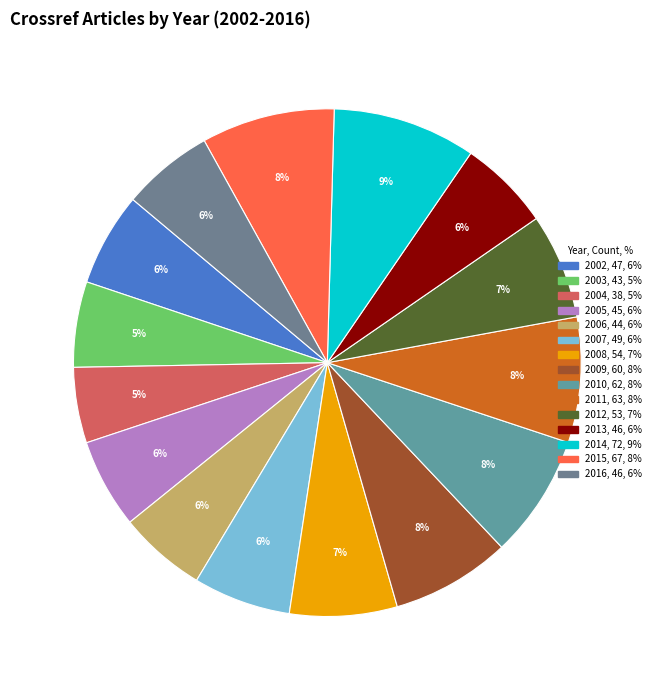

How many segments does this pie chart have?

15